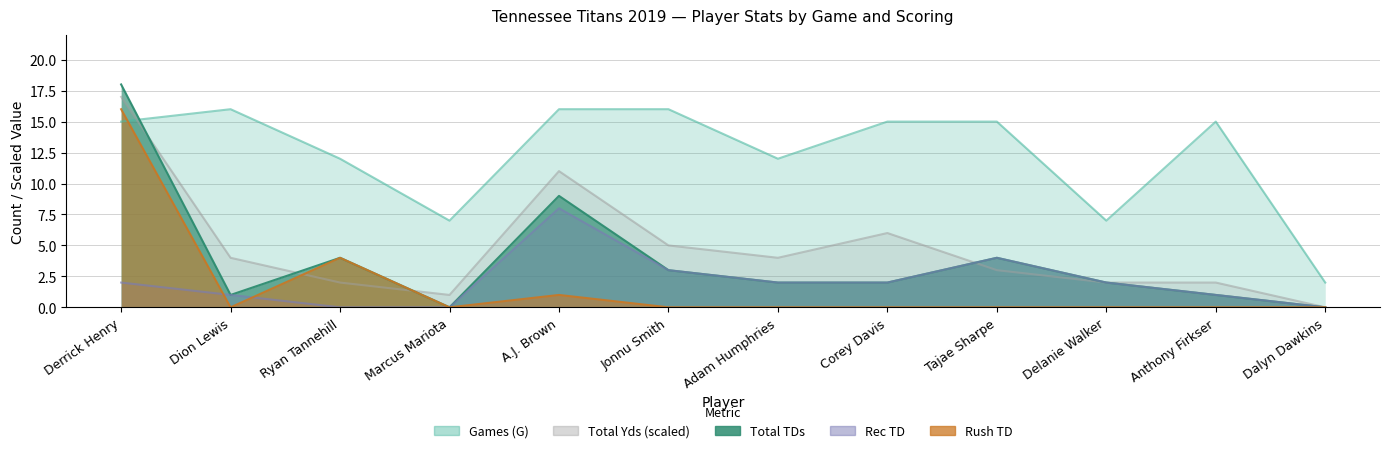

In Total TDs, how many points are higher than both neighbors (excluding endpoints)?

3